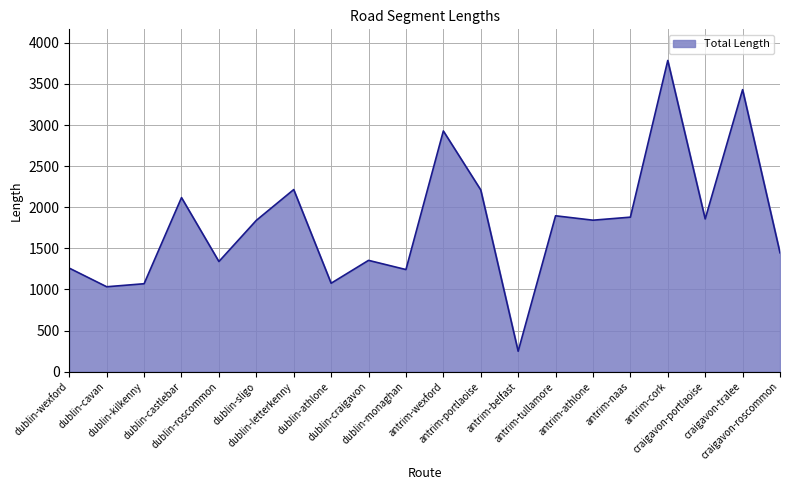

What is the greatest value displayed?

3786.4